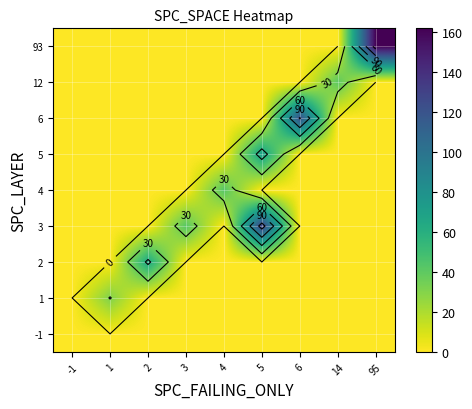

What is the total value across all series at 14?

41.0